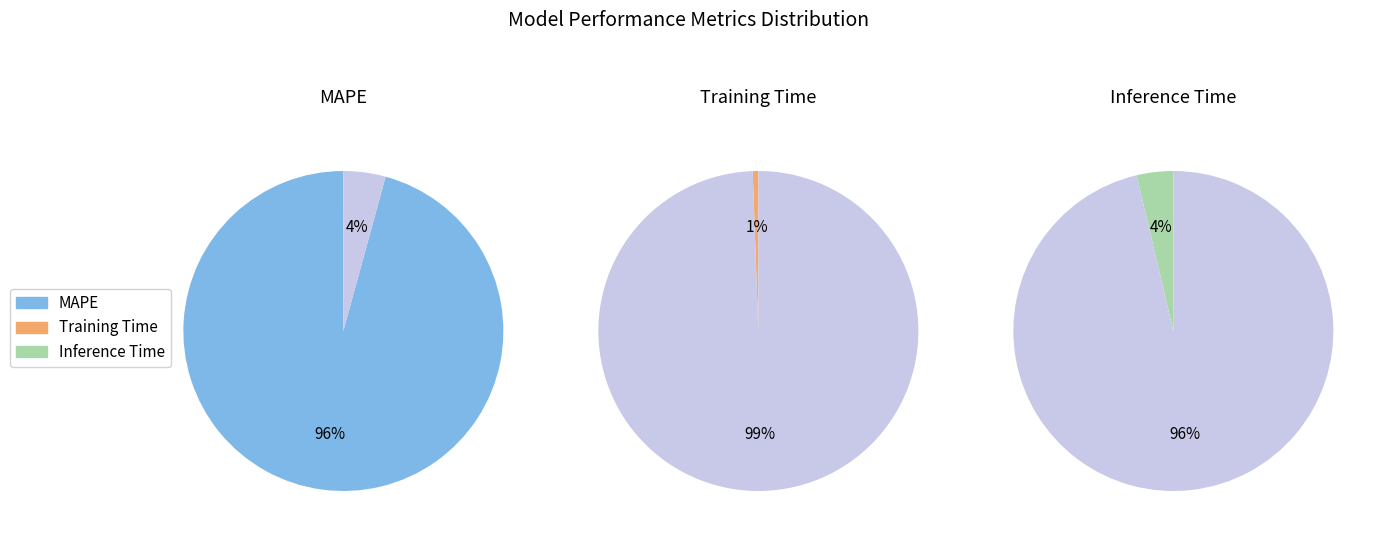

Which has a higher value, Training Time or MAPE?

MAPE